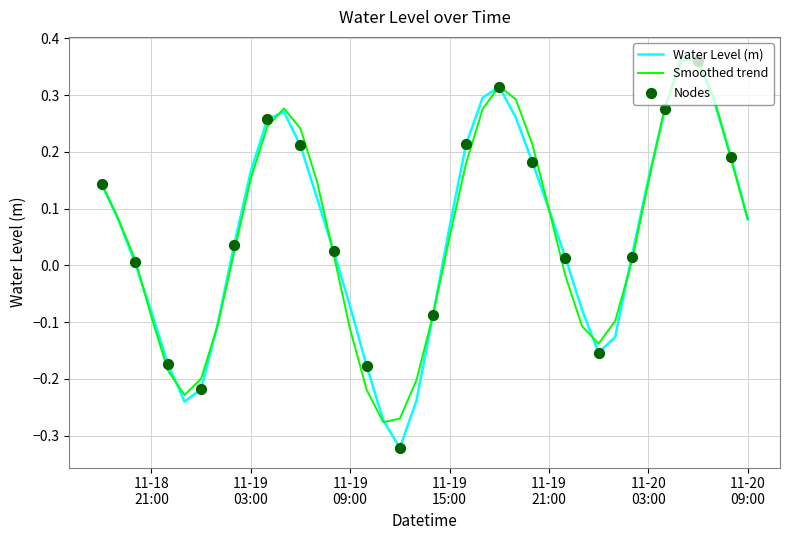

Which series has the widest spread of values?

Water Level (m)